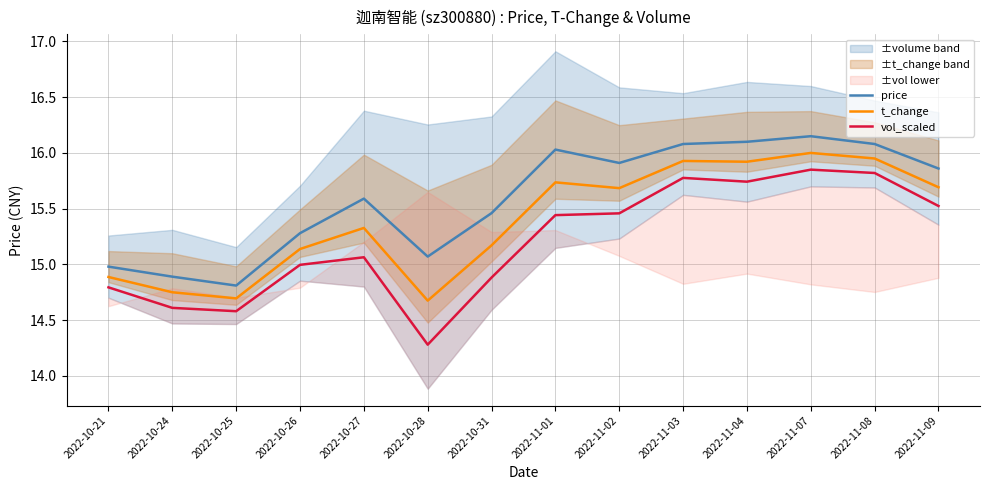

Is it true that price equals 9.1 at 2022-11-07?

False